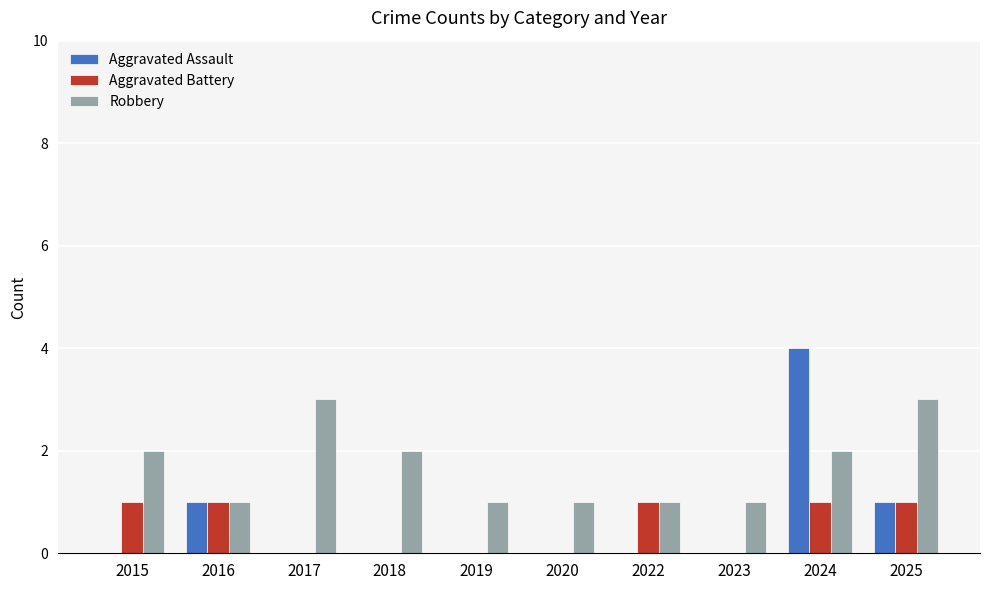

Read the Aggravated Battery value at 2016.

1